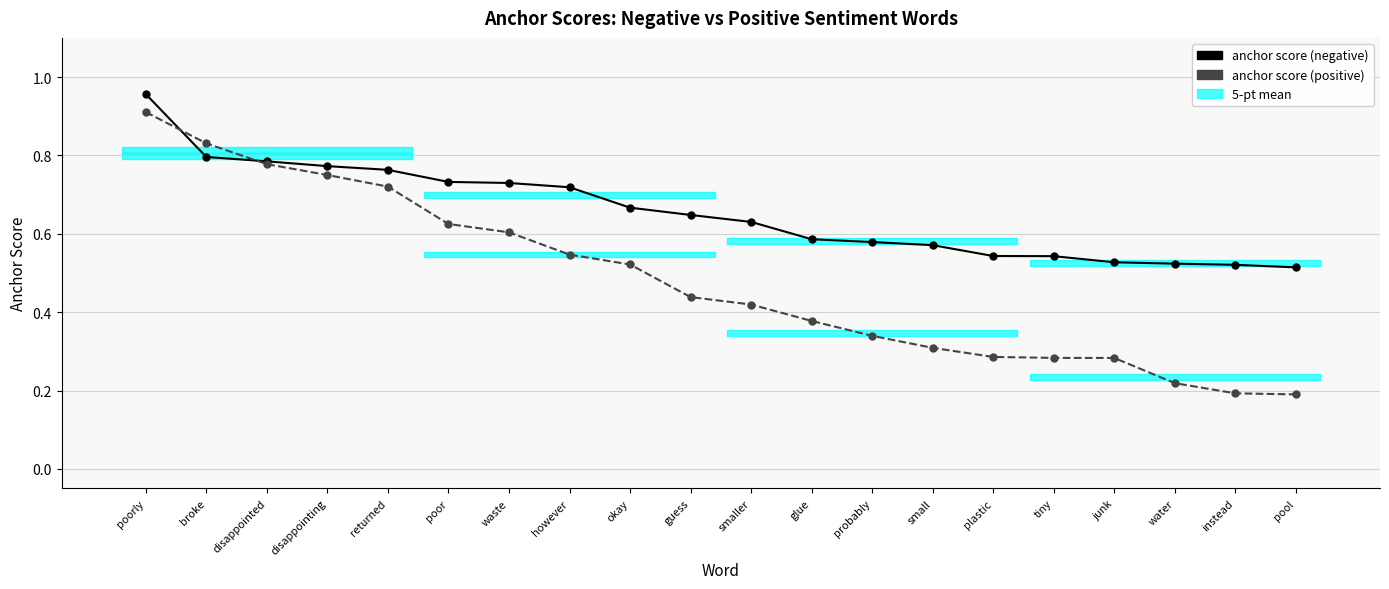

Reading left to right, extract all data points from this chart.

anchor score (negative): poorly=1.0	broke=0.8	disappointed=0.8	disappointing=0.8	returned=0.8	poor=0.7	waste=0.7	however=0.7	okay=0.7	guess=0.6	smaller=0.6	glue=0.6	probably=0.6	small=0.6	plastic=0.5	tiny=0.5	junk=0.5	water=0.5	instead=0.5	pool=0.5
anchor score (positive): poorly=0.9	broke=0.8	disappointed=0.8	disappointing=0.8	returned=0.7	poor=0.6	waste=0.6	however=0.5	okay=0.5	guess=0.4	smaller=0.4	glue=0.4	probably=0.3	small=0.3	plastic=0.3	tiny=0.3	junk=0.3	water=0.2	instead=0.2	pool=0.2